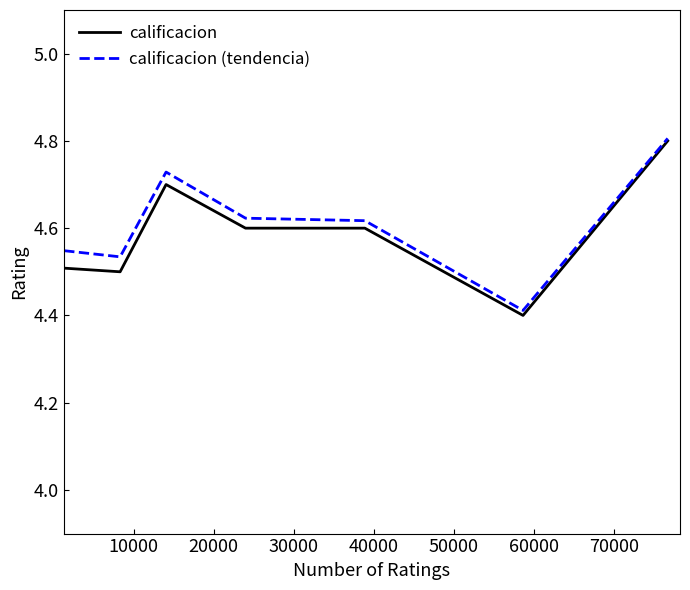

True or false: calificacion (tendencia) has more than 0 points higher than both neighbors.

True